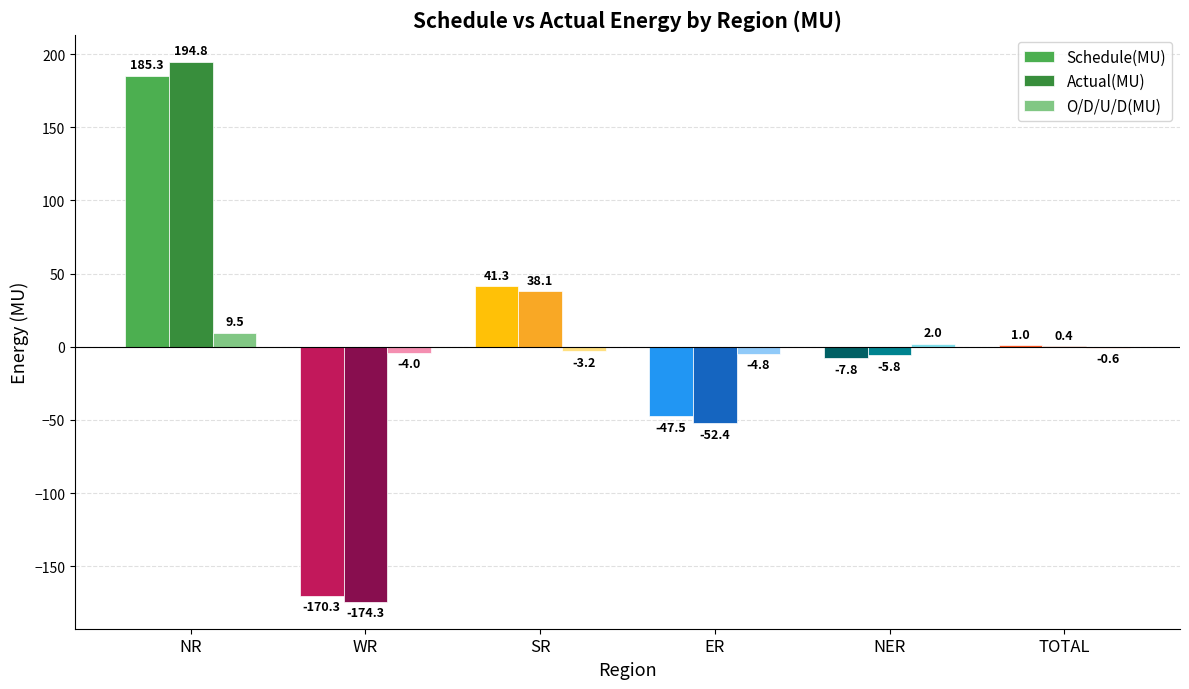

Reading left to right, extract all data points from this chart.

Schedule(MU): NR=185.3	WR=-170.3	SR=41.3	ER=-47.5	NER=-7.8	TOTAL=1.0
Actual(MU): NR=194.8	WR=-174.3	SR=38.1	ER=-52.4	NER=-5.8	TOTAL=0.4
O/D/U/D(MU): NR=9.5	WR=-4.0	SR=-3.2	ER=-4.8	NER=2.0	TOTAL=-0.6